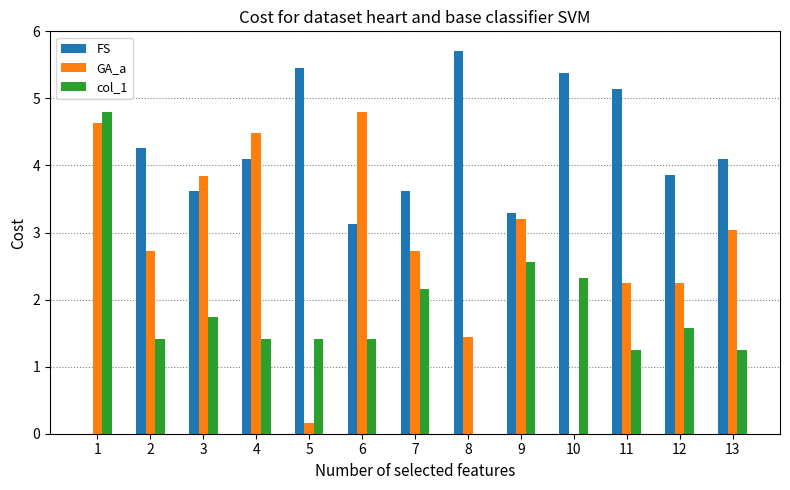

Which series has the largest total across all categories?

FS